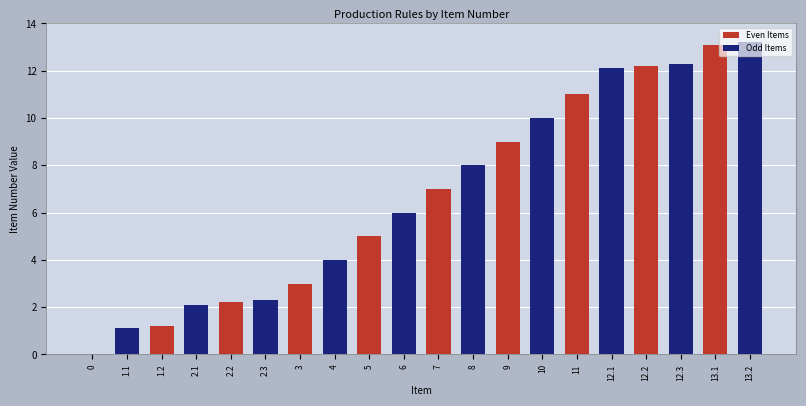

Reading left to right, what are all the values shown in this chart?

Even Items: 0=0.0	1.1=0.0	1.2=1.2	2.1=0.0	2.2=2.2	2.3=0.0	3=3.0	4=0.0	5=5.0	6=0.0	7=7.0	8=0.0	9=9.0	10=0.0	11=11.0	12.1=0.0	12.2=12.2	12.3=0.0	13.1=13.1	13.2=0.0
Odd Items: 0=0.0	1.1=1.1	1.2=0.0	2.1=2.1	2.2=0.0	2.3=2.3	3=0.0	4=4.0	5=0.0	6=6.0	7=0.0	8=8.0	9=0.0	10=10.0	11=0.0	12.1=12.1	12.2=0.0	12.3=12.3	13.1=0.0	13.2=13.2